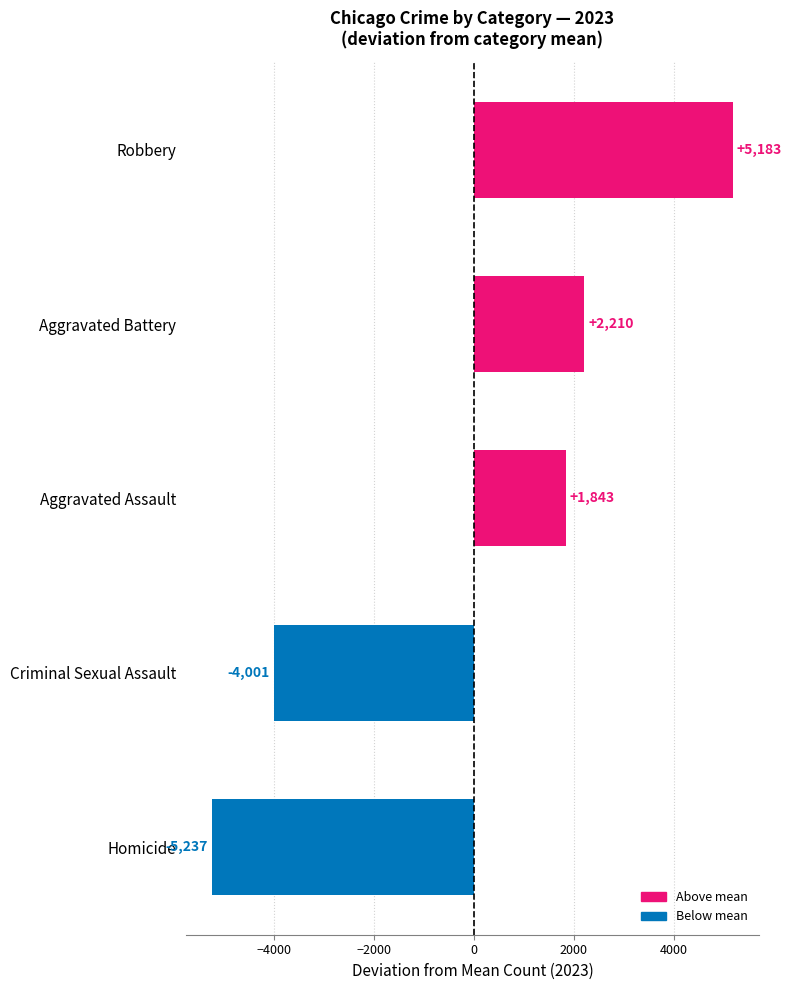

Rank the categories by value from highest to lowest.

Robbery, Aggravated Battery, Aggravated Assault, Criminal Sexual Assault, Homicide